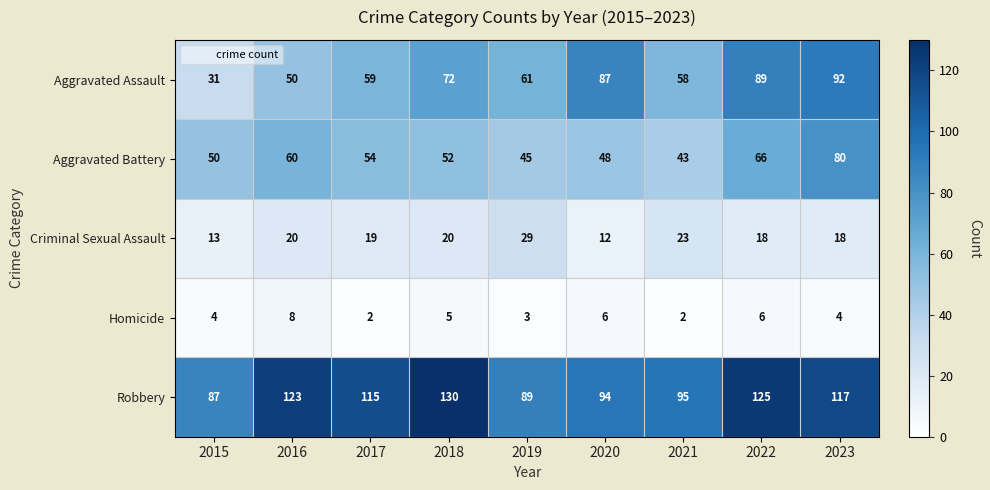

The value of Criminal Sexual Assault at 2023 is 30. True or false?

False